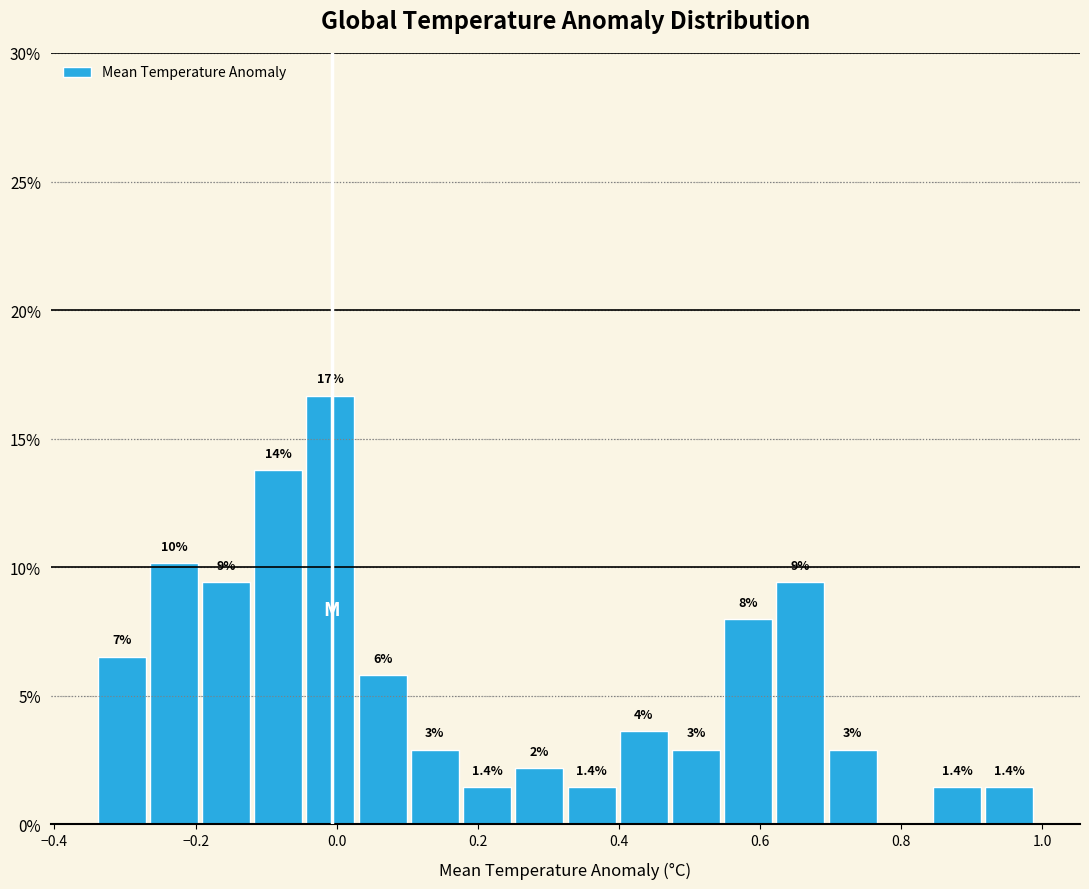

Around what value on the x-axis is the tallest bar? Give the approximate position of its centre, as read against the axis.

0.00